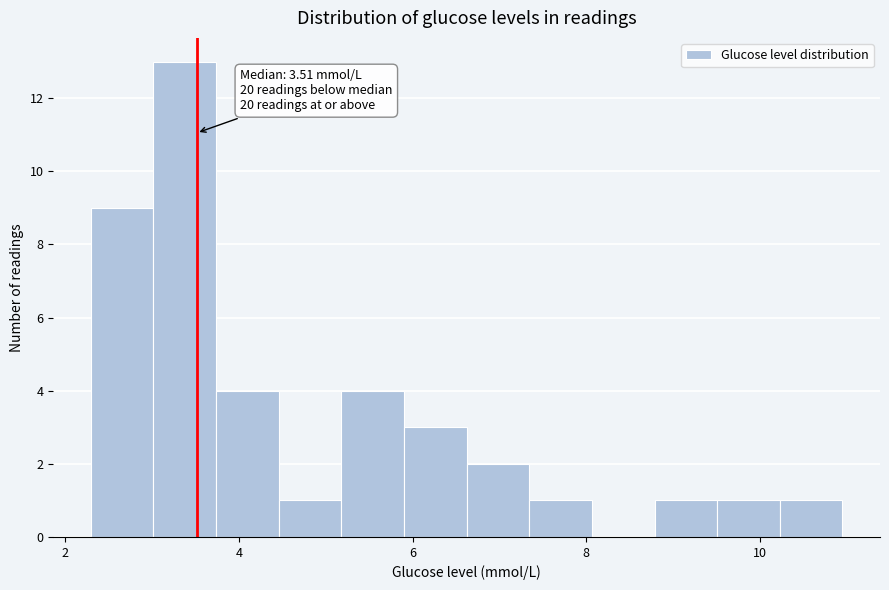

Read against the x-axis, roughly where is the centre of the tallest bar?

3.4